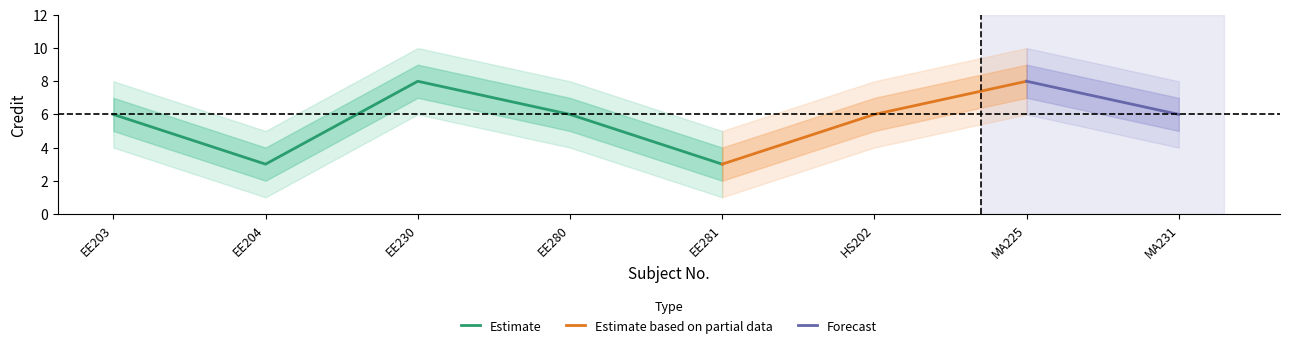

At which category does Credit reach its first local peak?

EE230